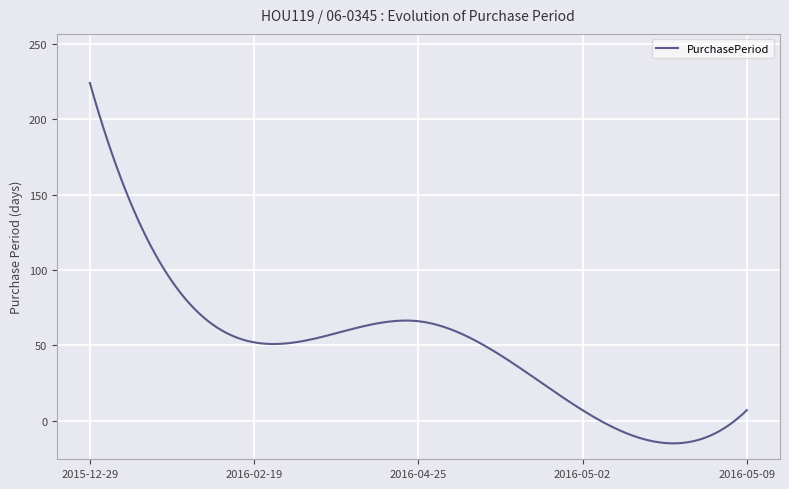

What is the sum of all values?

15041.1